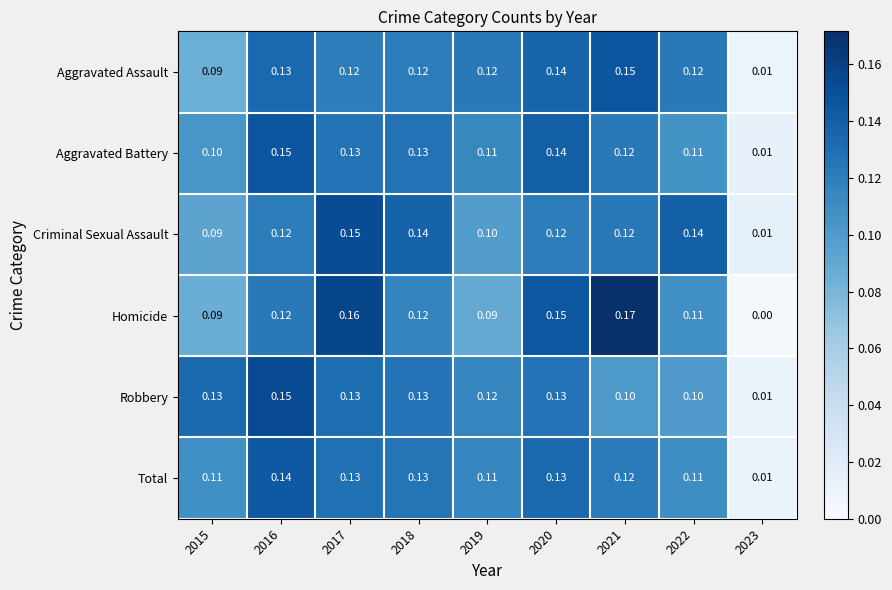

How many distinct data groups are displayed?

6